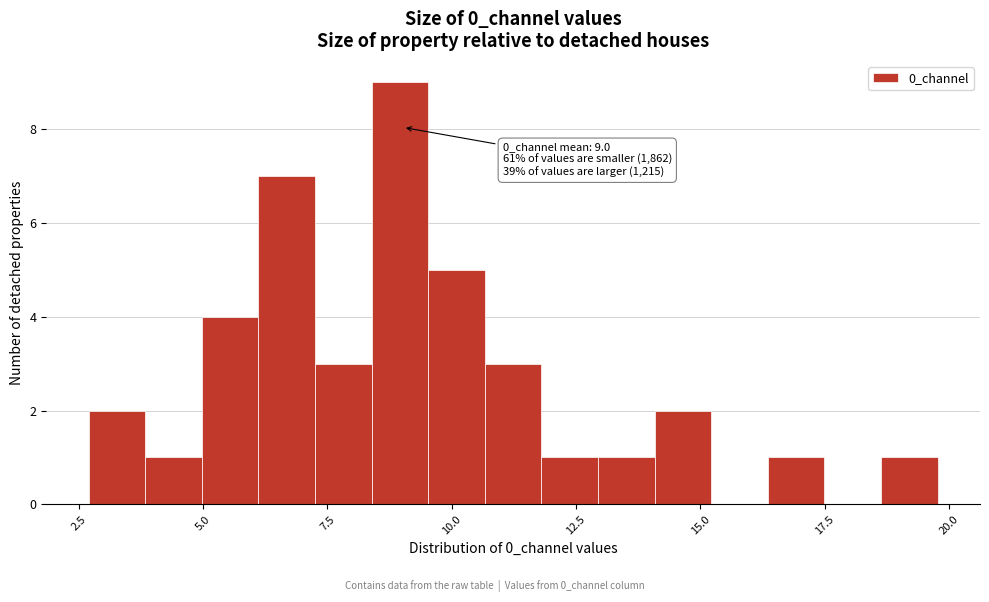

Around what value on the x-axis is the tallest bar? Give the approximate position of its centre, as read against the axis.

9.0